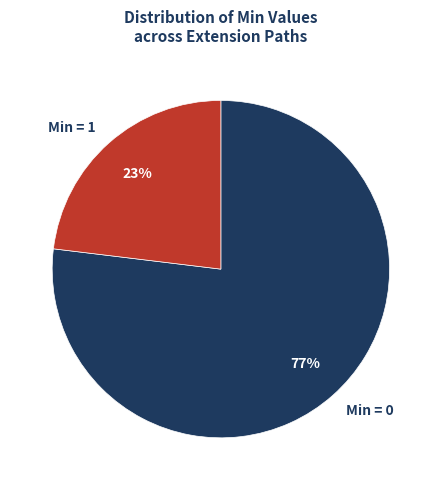

Is there a majority slice in this chart?

Yes